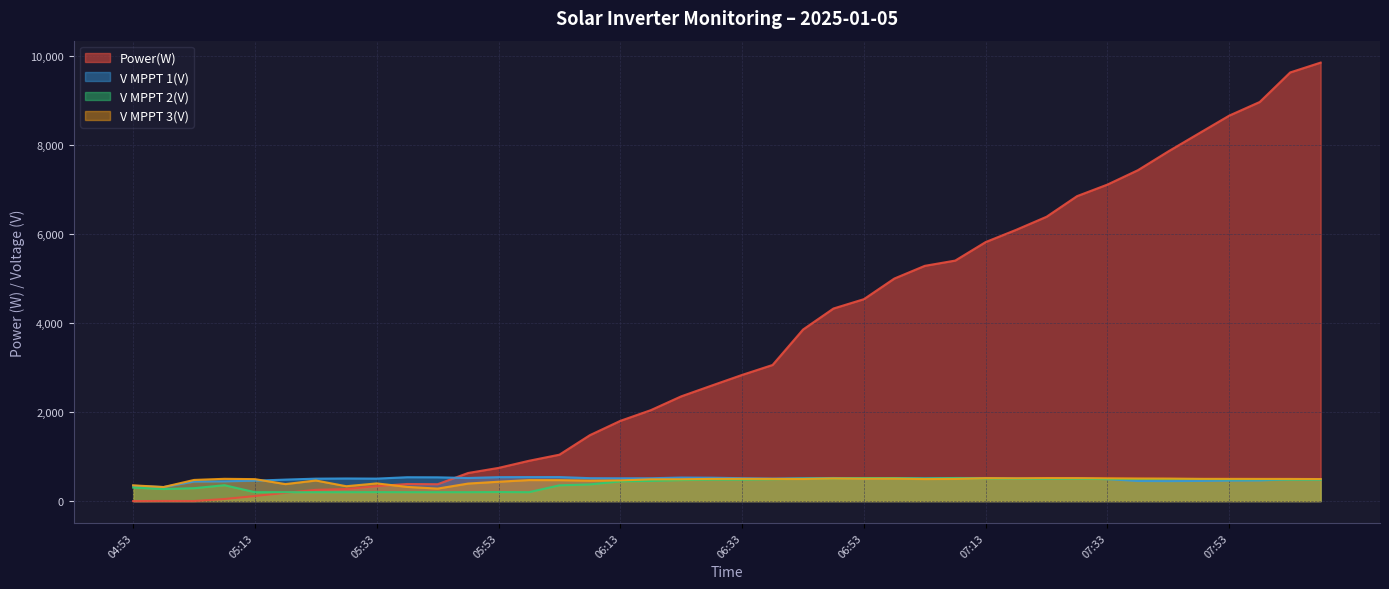

How many distinct data groups are displayed?

4